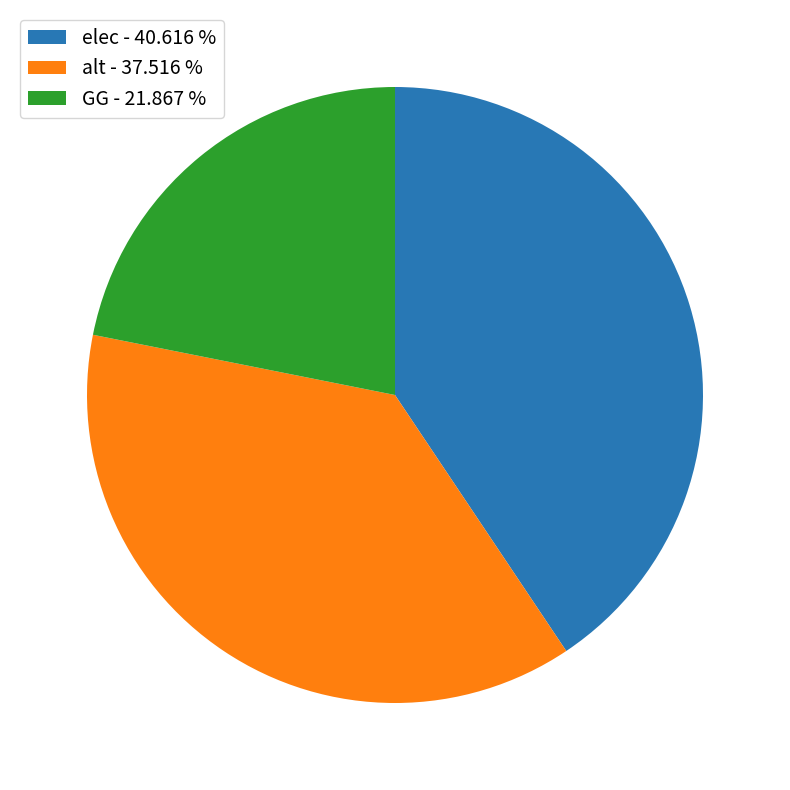

Is there any slice that represents more than half of the pie?

No